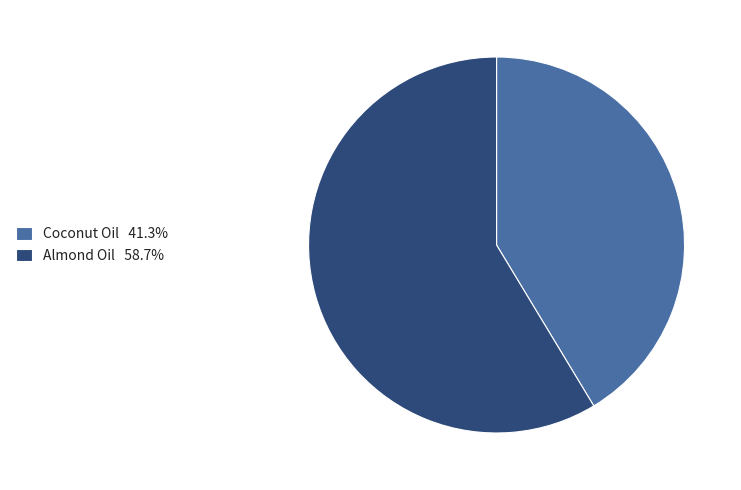

Rank the categories by value from highest to lowest.

Almond Oil, Coconut Oil